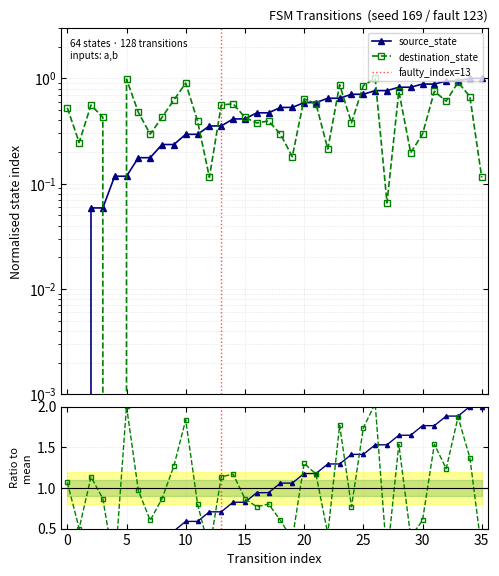

What value does the source_state series have at 5?

0.1